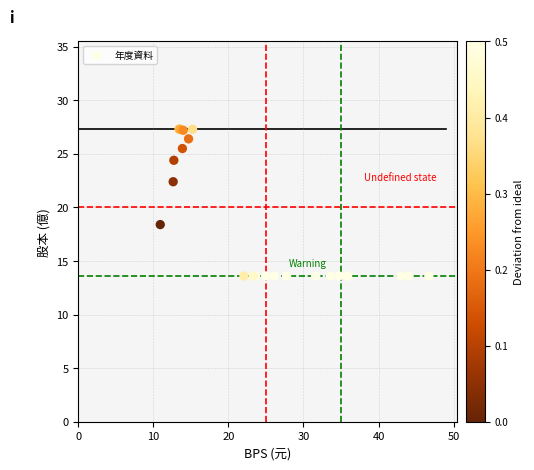

What Y value in the scatter plot is closest to 20?

18.4